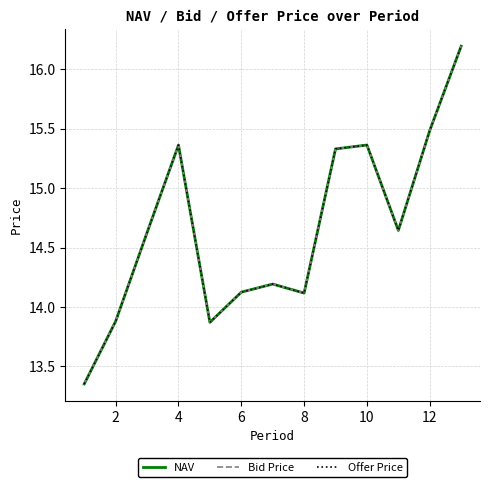

Does the chart have visible grid lines?

Yes